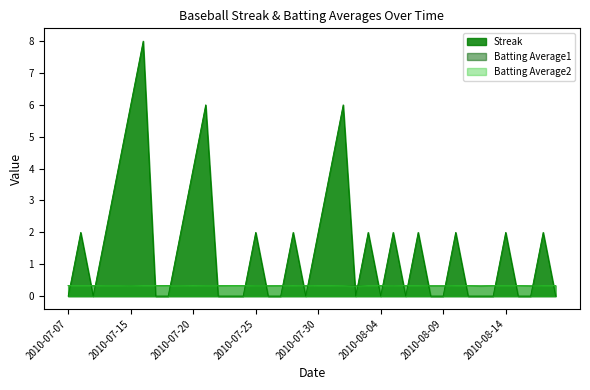

What is the sum of all Batting Average2 values?

13.0